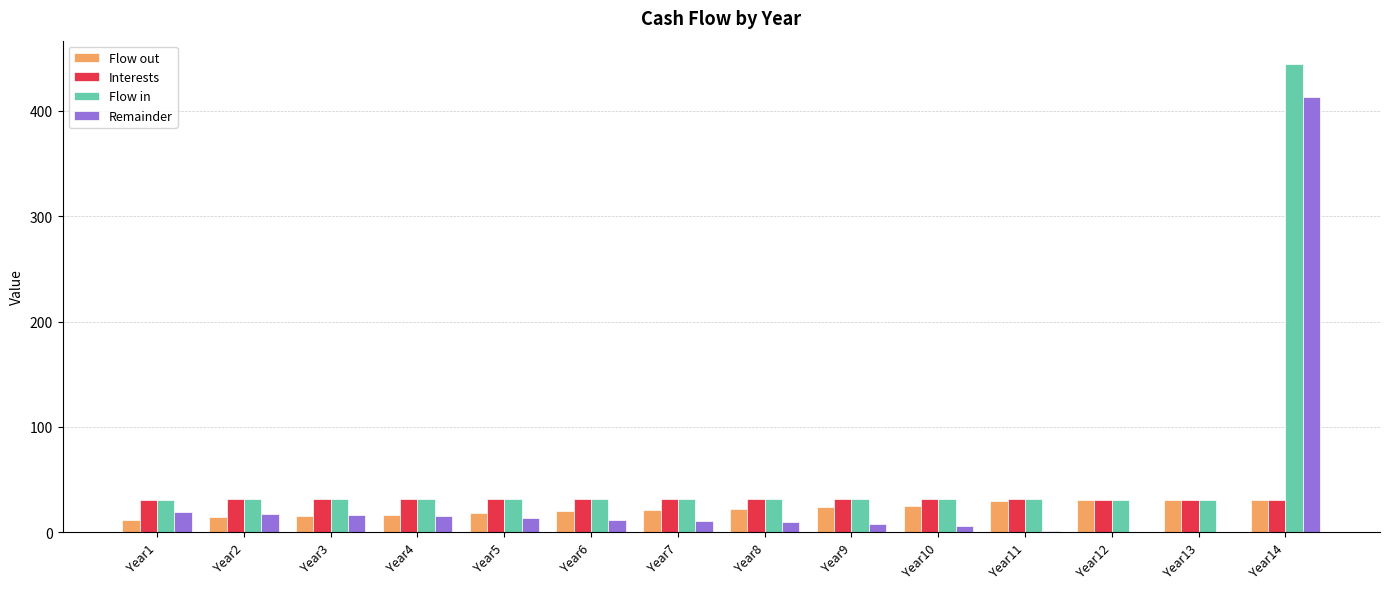

Are the bars grouped side by side (vs. stacked)?

Yes